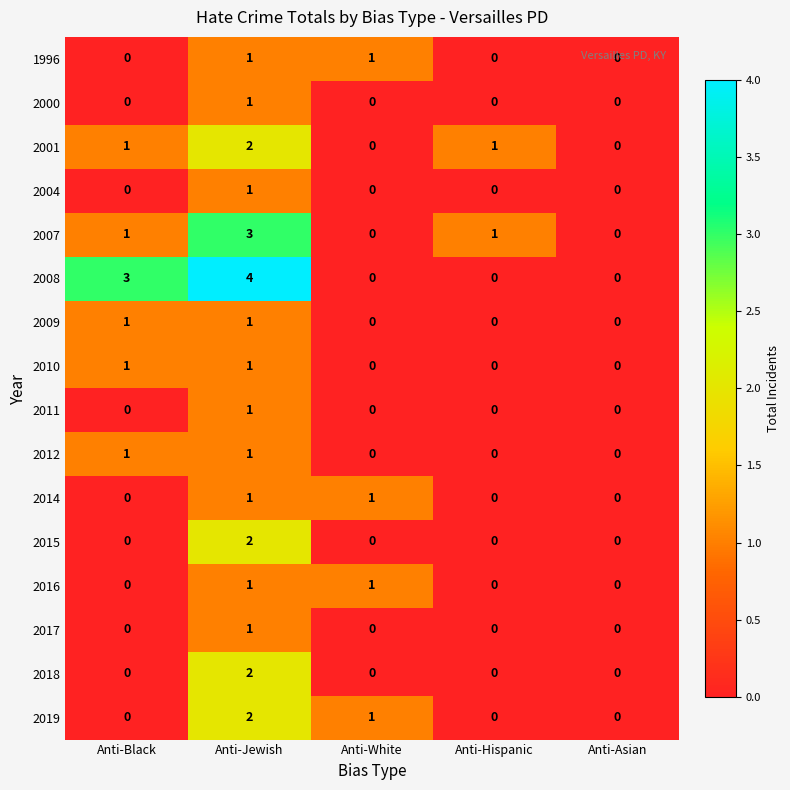

Which series has the largest total across all categories?

2008